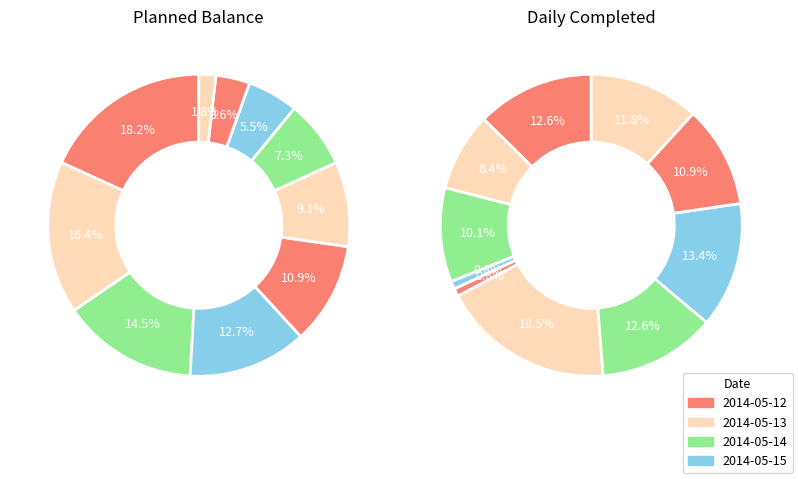

Do 2014-05-19 and 2014-05-13 together represent more than half of the pie?

No